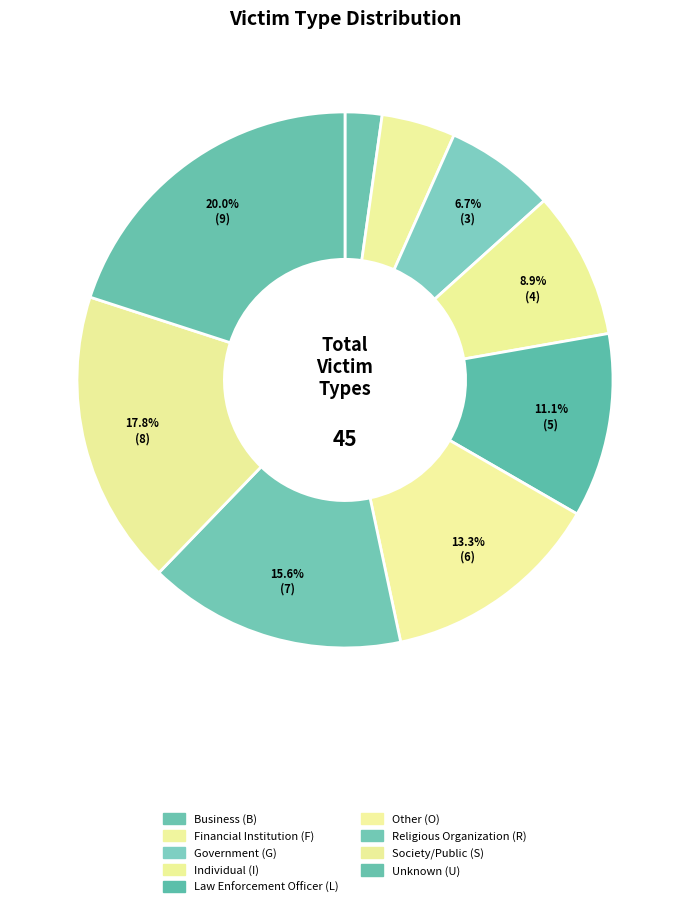

Is there any slice that represents more than half of the pie?

No